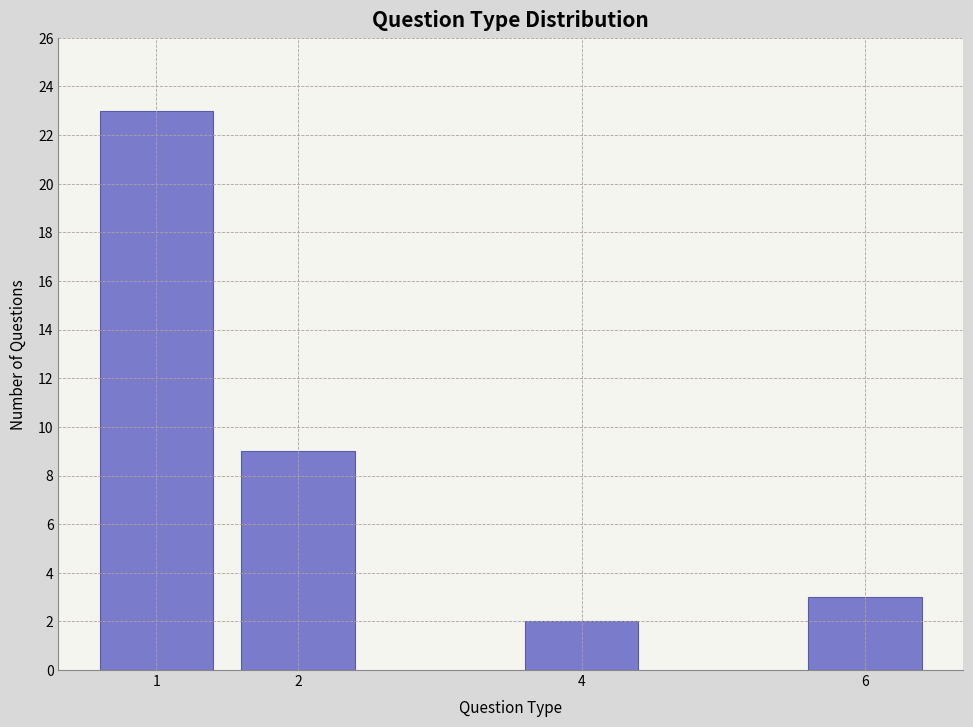

Reading left to right, what are all the values shown in this chart?

23	9	2	3